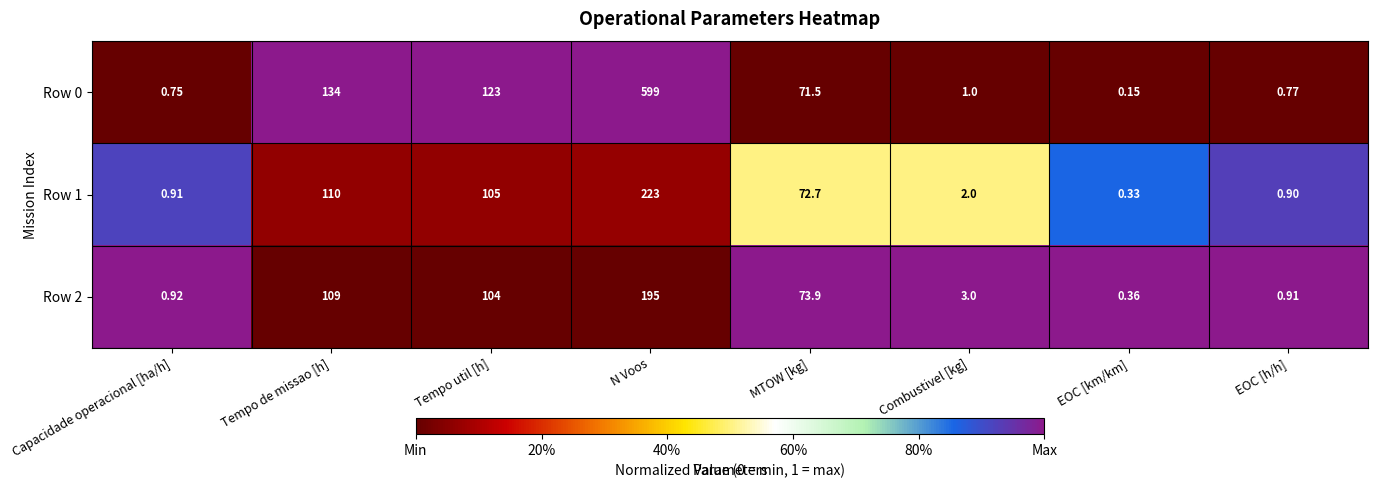

Is the value of Row 2 at EOC [km/km] greater than the value of Row 1 at Tempo util [h]?

No